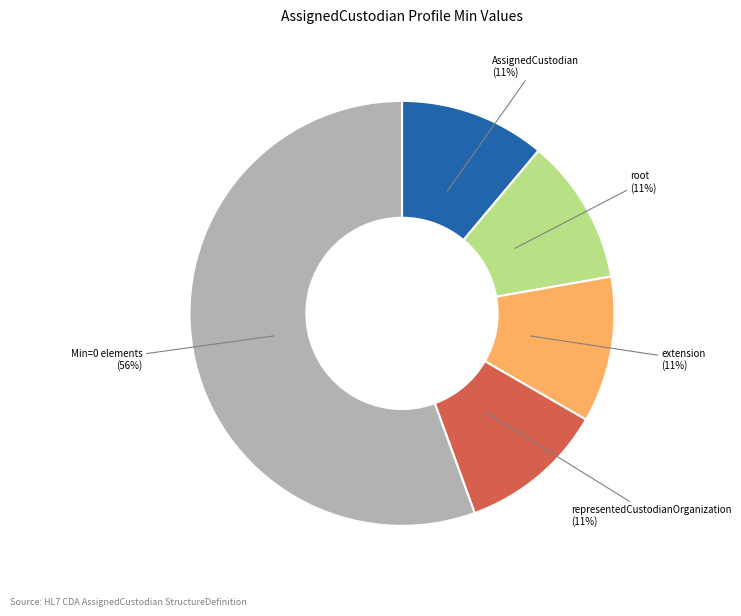

Is there any slice that represents more than half of the pie?

Yes